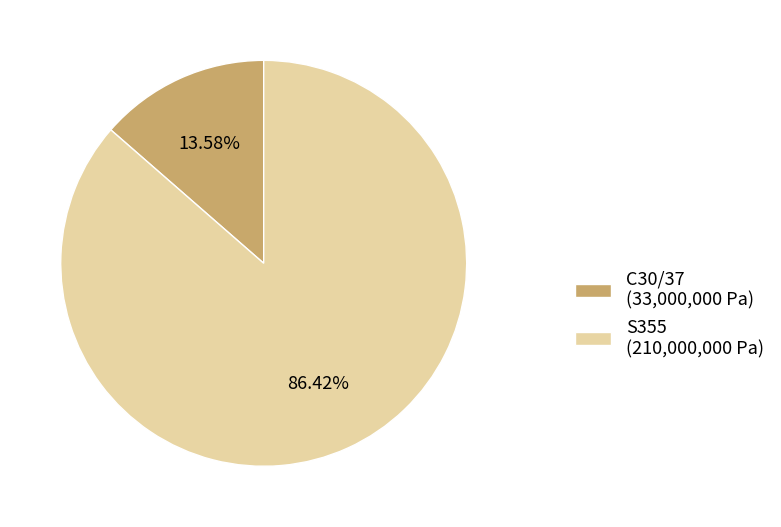

What is the ratio of the value at S355 to the value at C30/37?

6.4